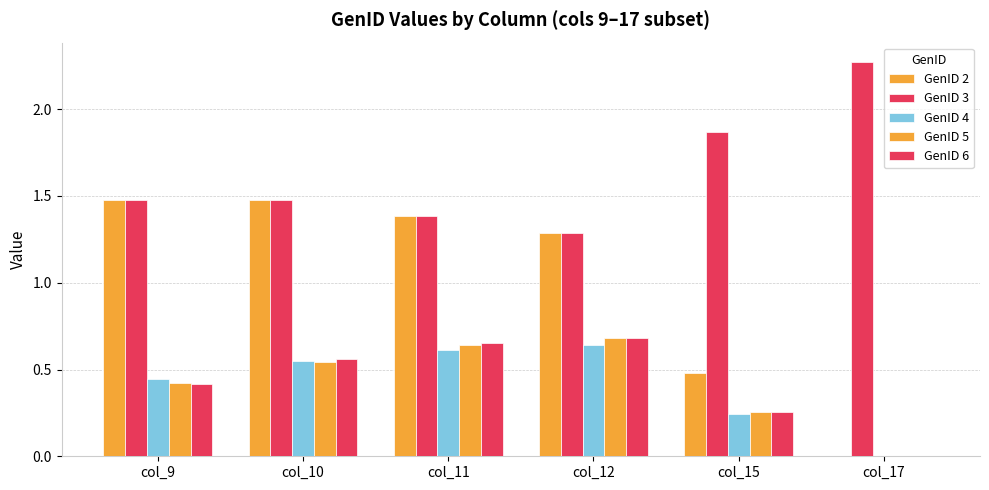

What is the highest value of the GenID 5 series?

0.7